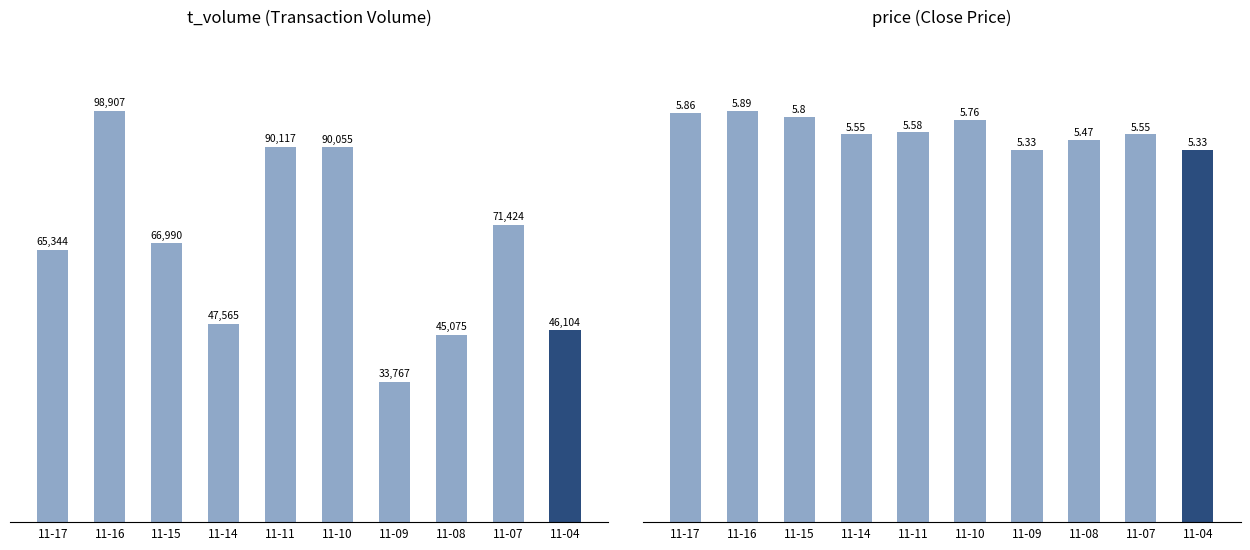

What is the minimum value shown in the chart?

5.3